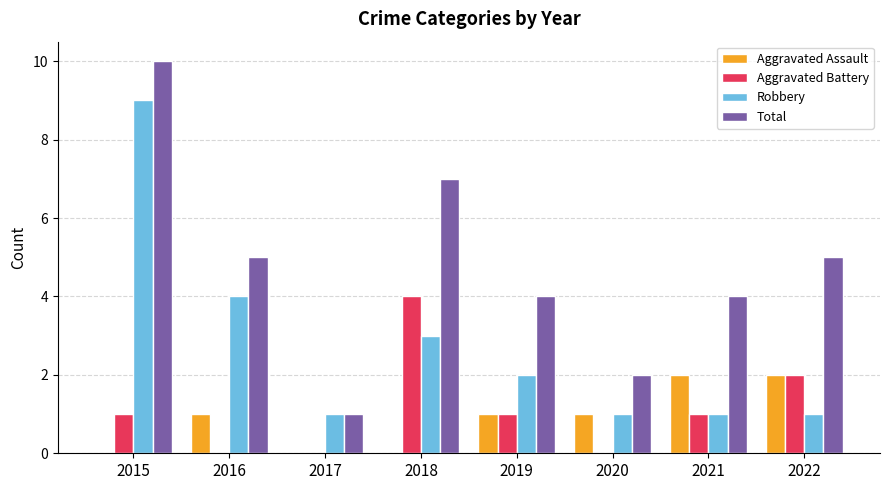

What is the sum of all Aggravated Assault values?

7